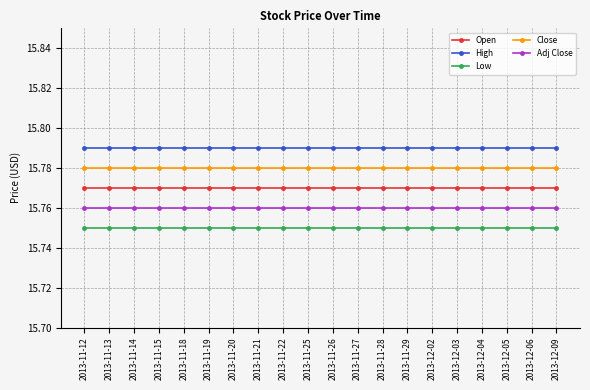

The Close series shows 3.6 at 2013-11-18. True or false?

False